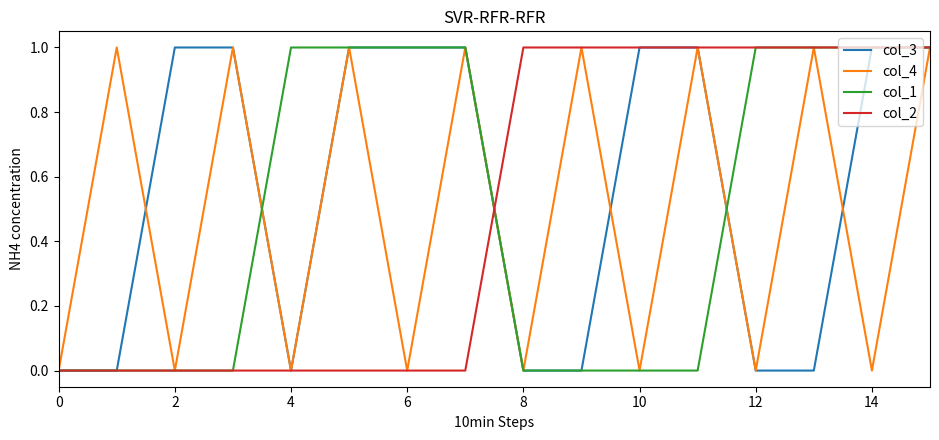

True or false: col_1 and col_4 cross at least once.

True